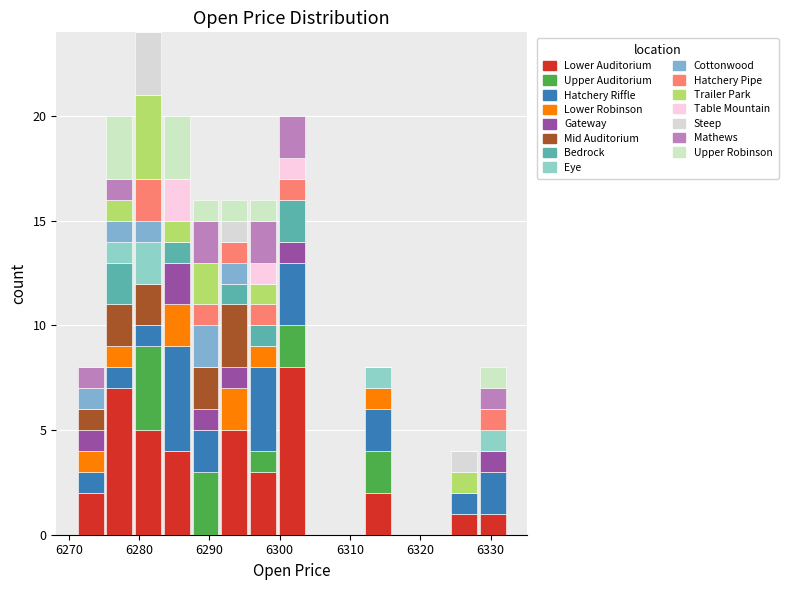

What is the total height of the stacked bar covering 6324 to 6328 on the x-axis? Neither the bar edges nor the heights are printed on the chart, so give them approximately, as read against the axes.

4